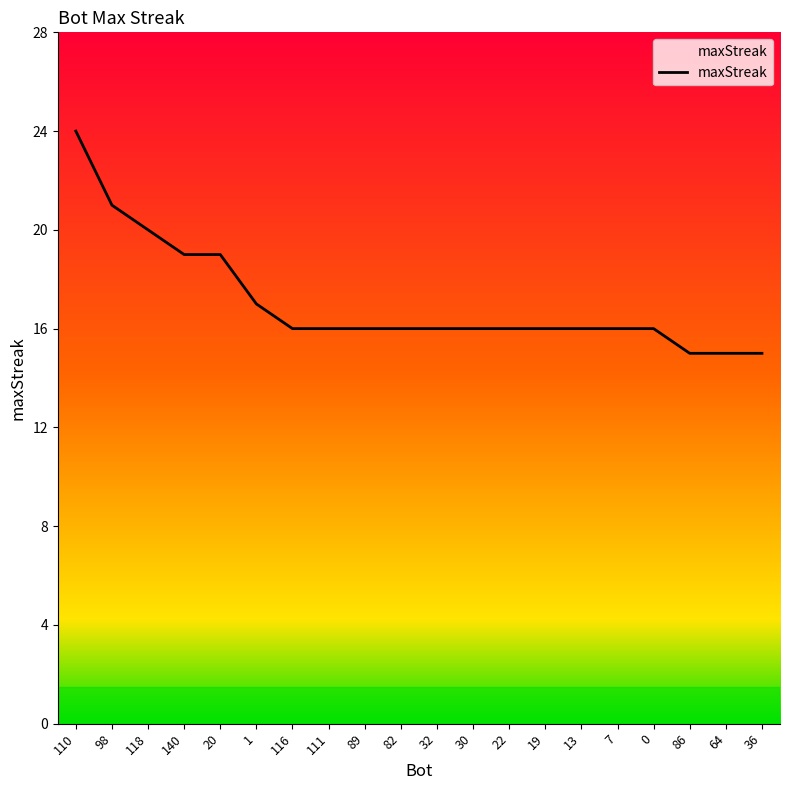

What position from the right is 110?

20